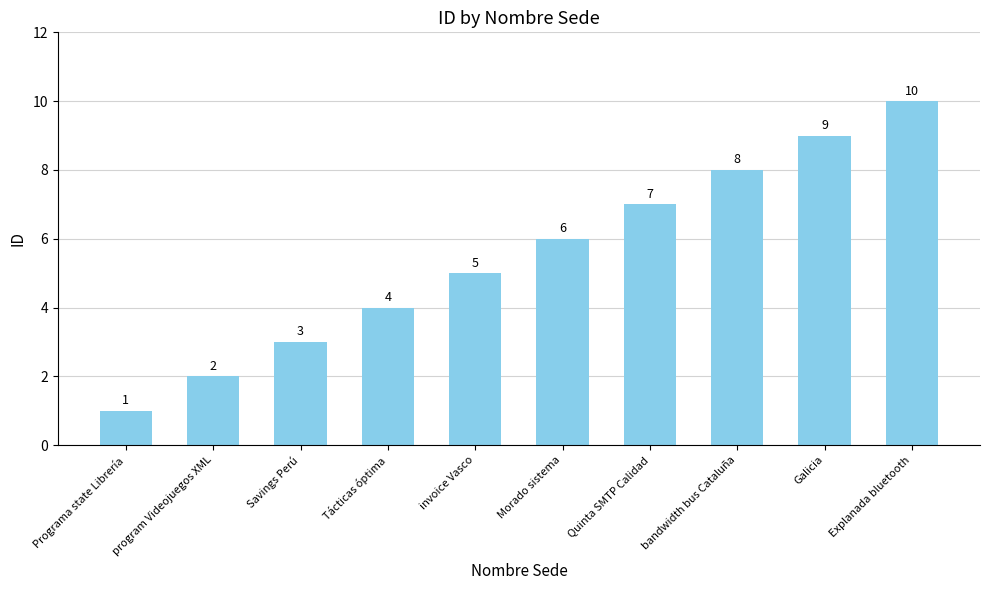

The value at Morado sistema is 2. True or false?

False